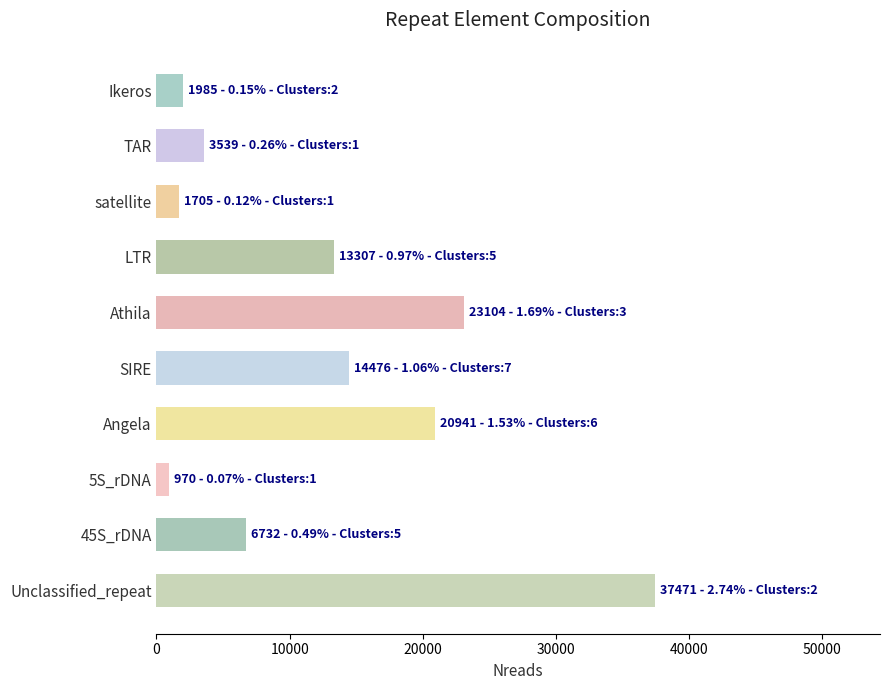

How many data points does each series have?

10